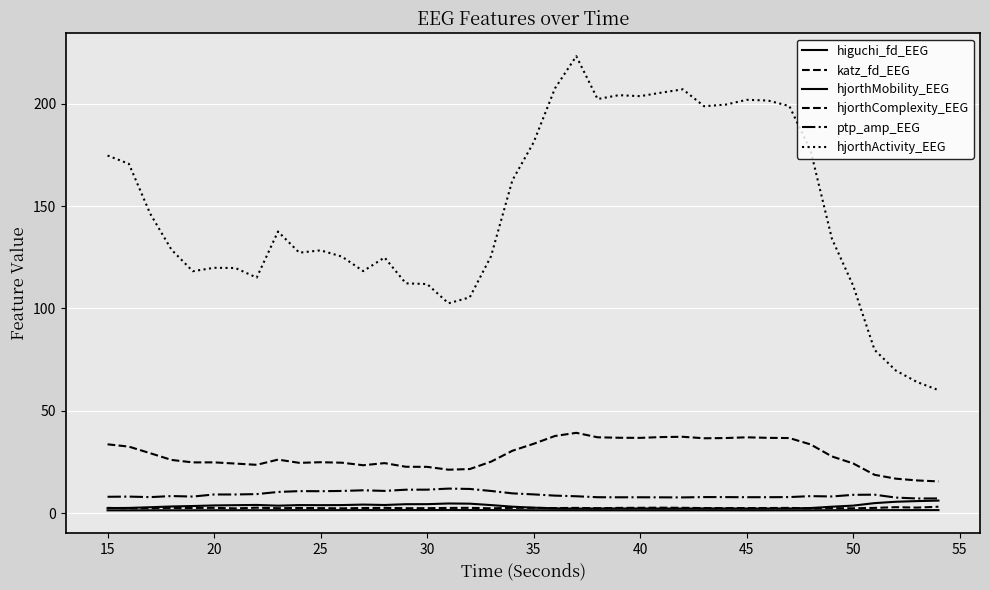

True or false: ptp_amp_EEG has more than 1 points higher than both neighbors.

True